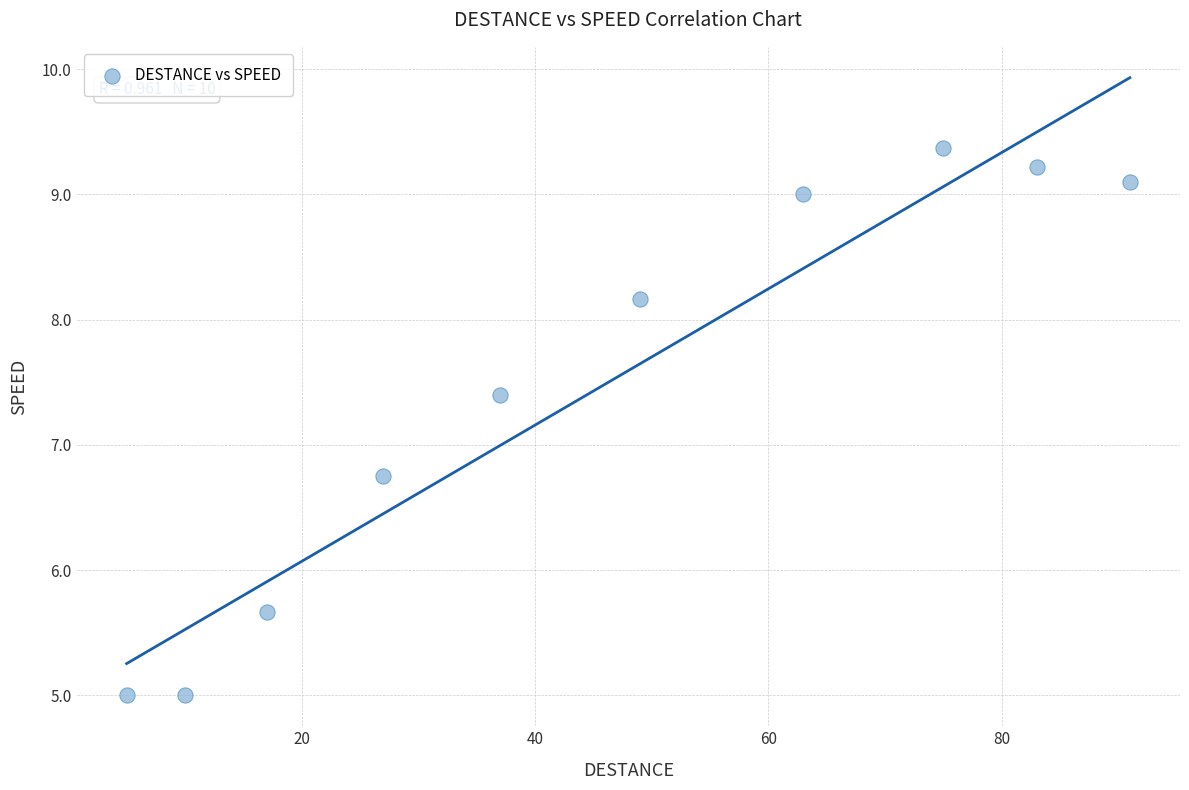

What Y value in the scatter plot is closest to 7?

6.8